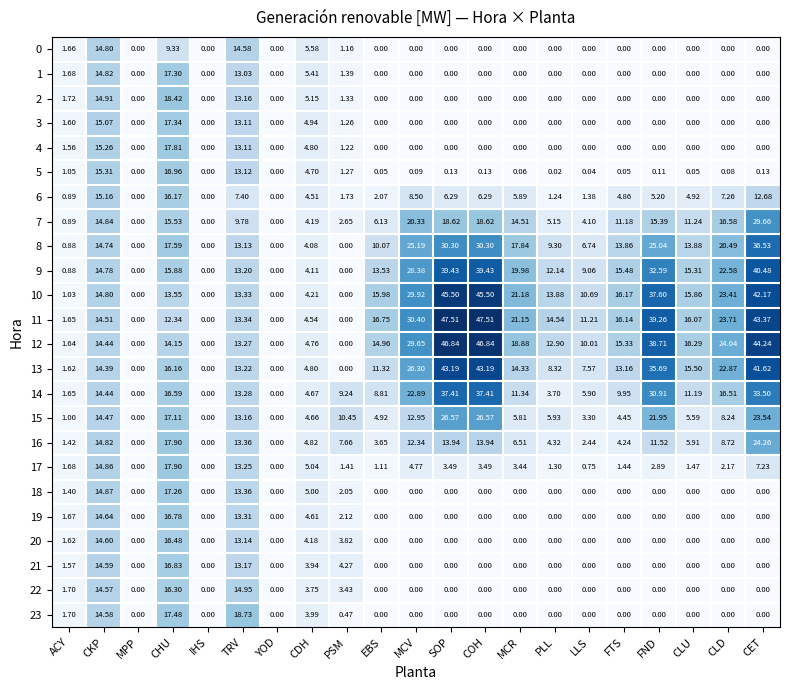

Which series has the largest total across all categories?

11